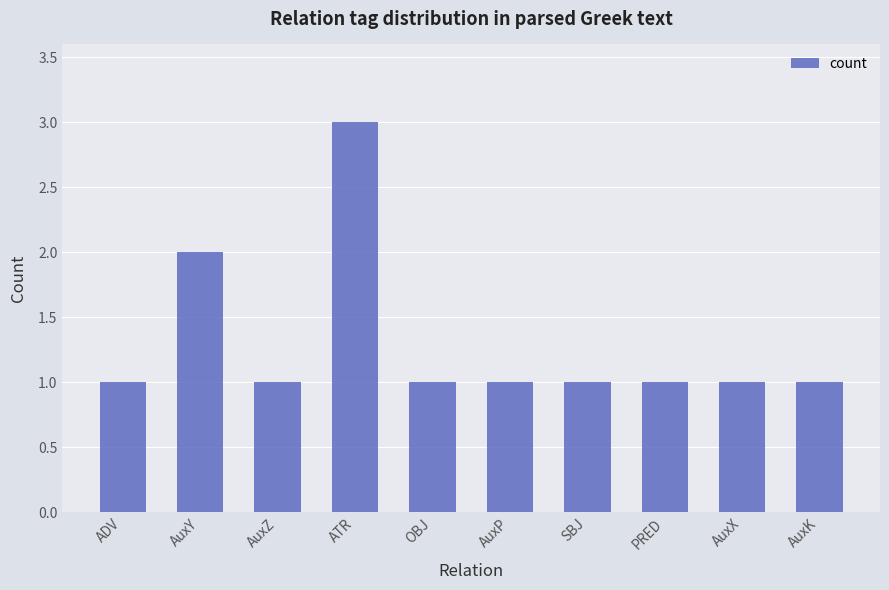

Approximately how many times larger is the value at AuxP compared to AuxZ?

1.0